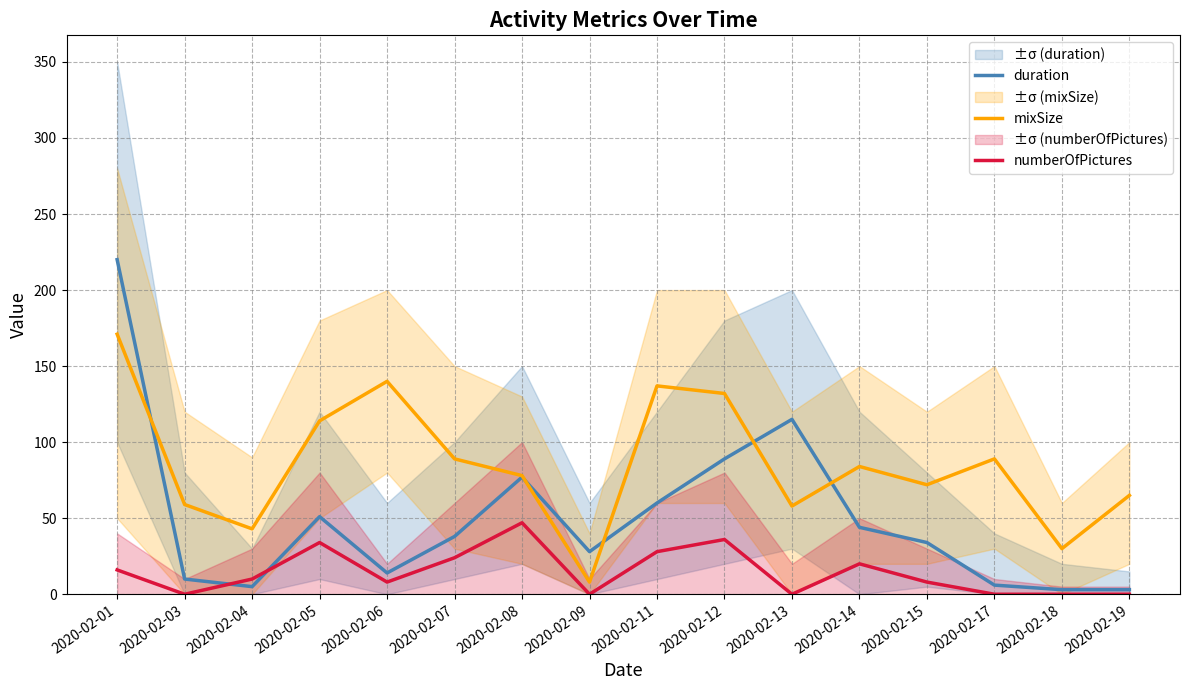

True or false: numberOfPictures and mixSize cross at least once.

False